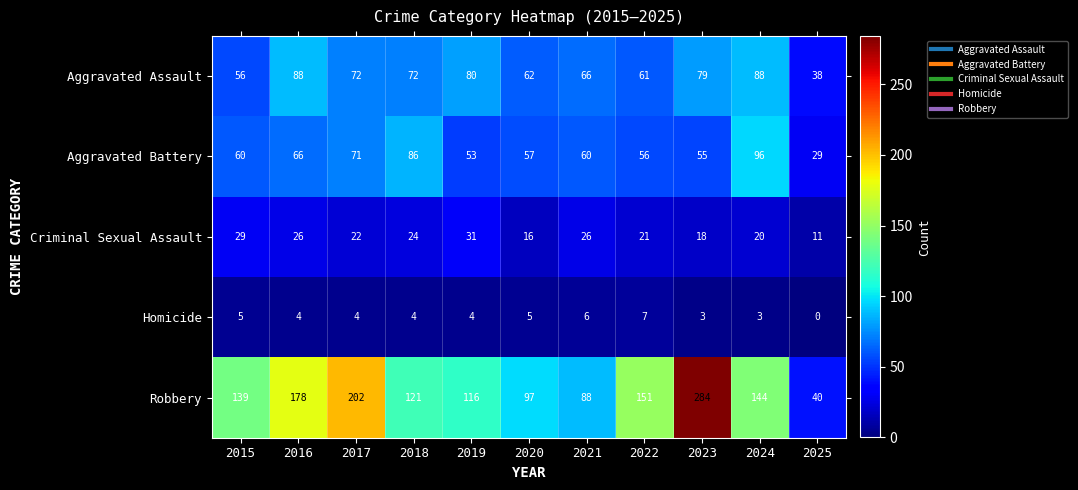

What is the lowest value of the Robbery series?

40